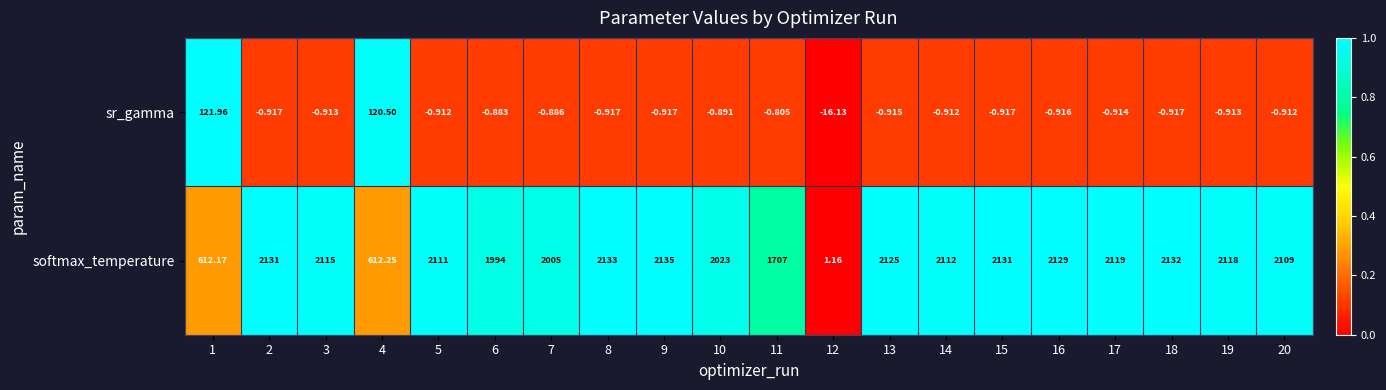

Rank the series by their maximum value, from lowest to highest.

sr_gamma, softmax_temperature